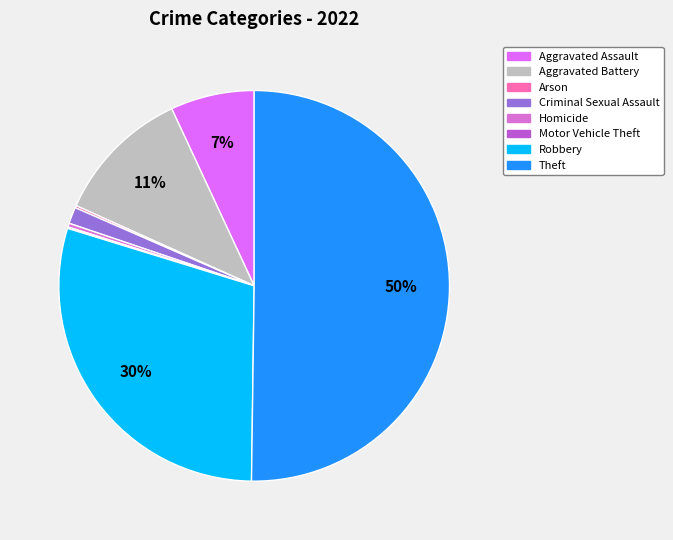

Is the sum of Homicide and Theft greater than half?

Yes